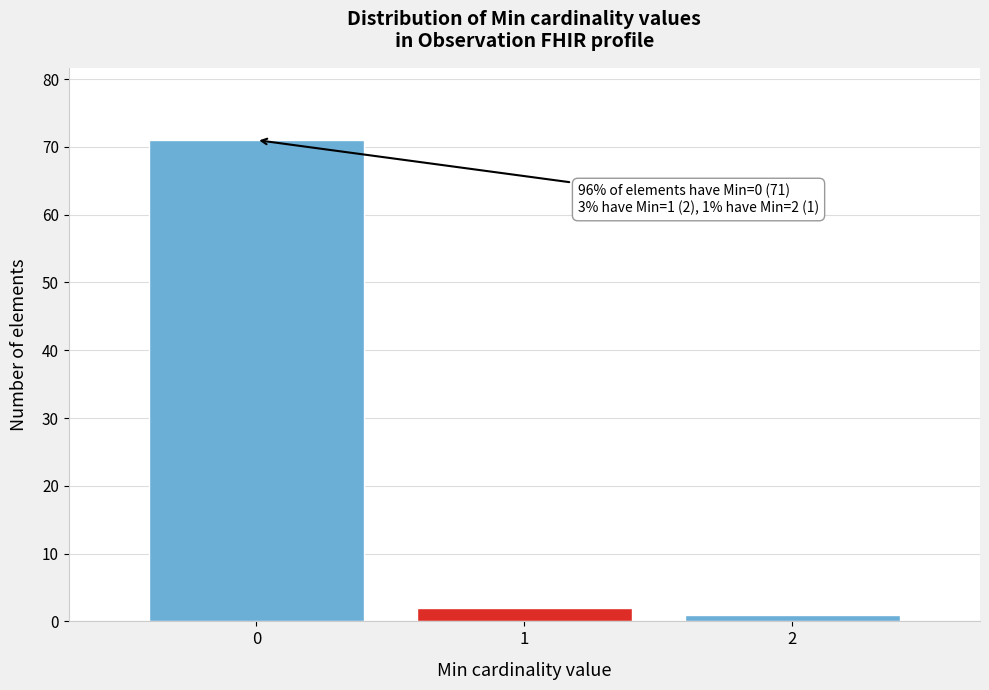

Reading right to left, what are all the values shown in this chart?

1	2	71